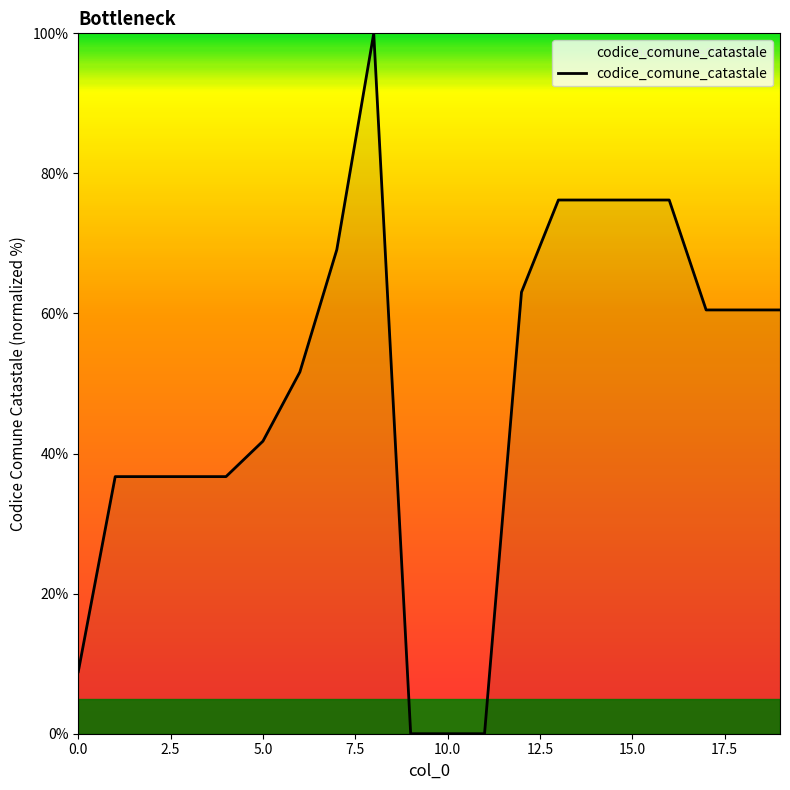

What is the maximum value shown in the chart?

100.0